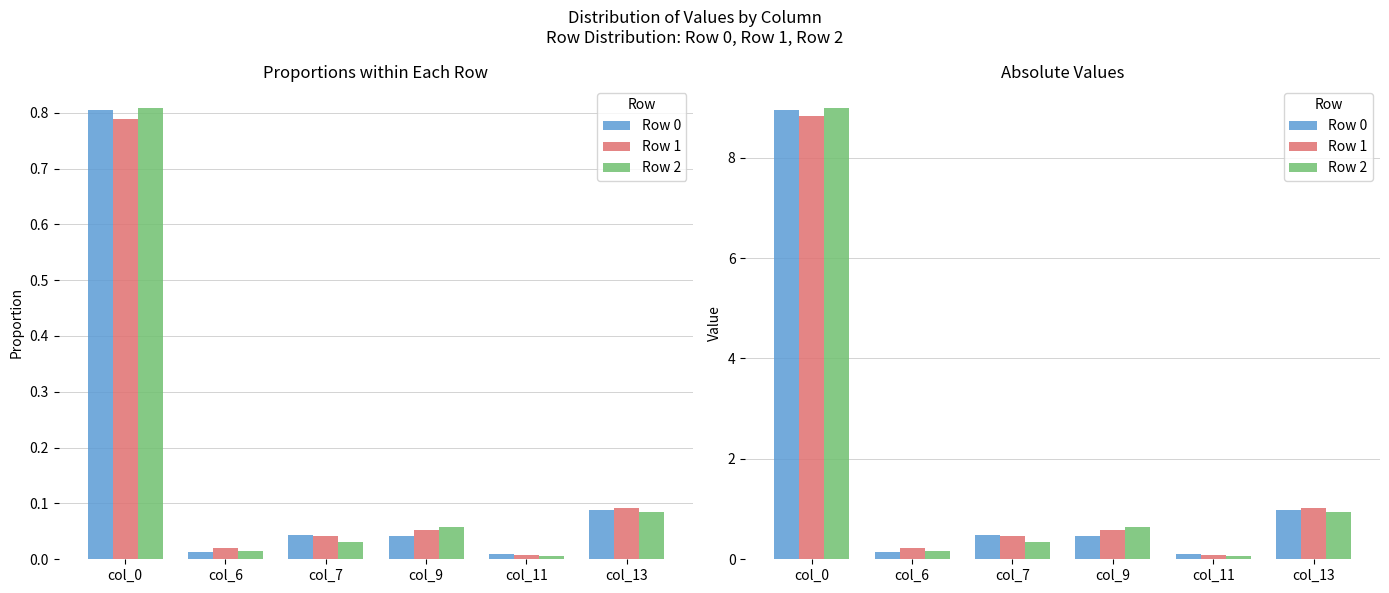

Is it true that Row 2 equals 1.5 at col_13?

False